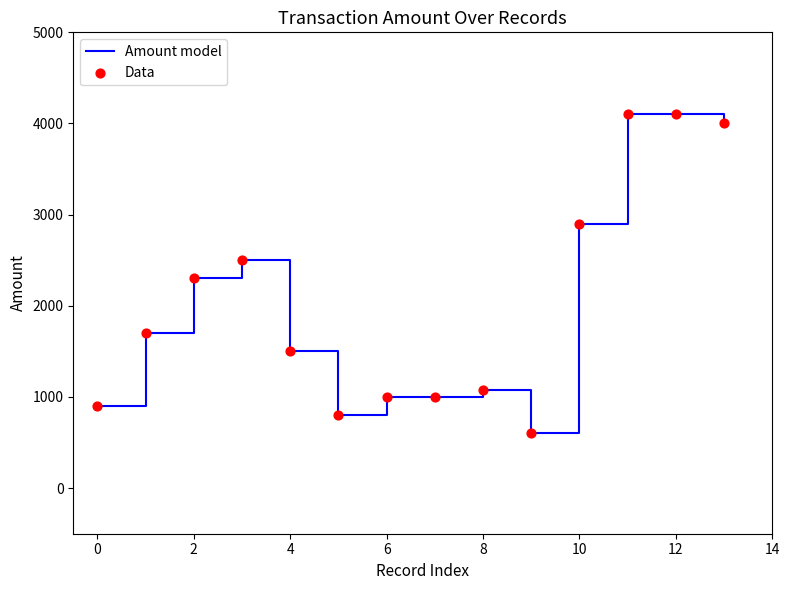

What is the minimum value shown in the chart?

600.0